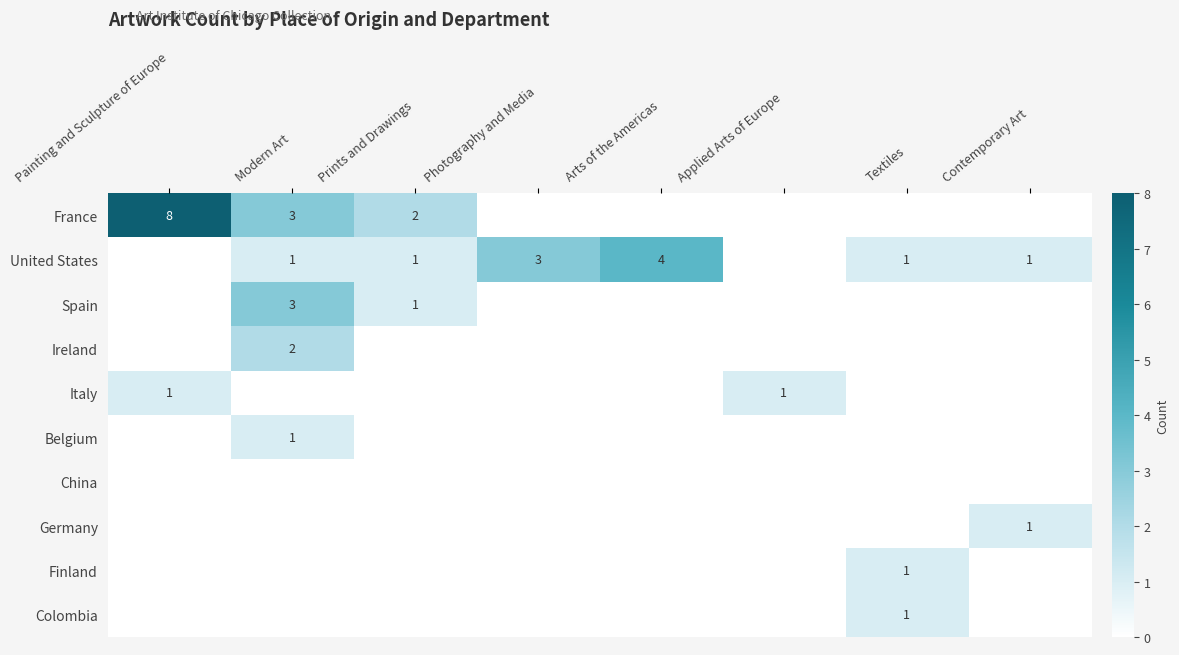

Which has a higher value, Textiles or Applied Arts of Europe?

Textiles